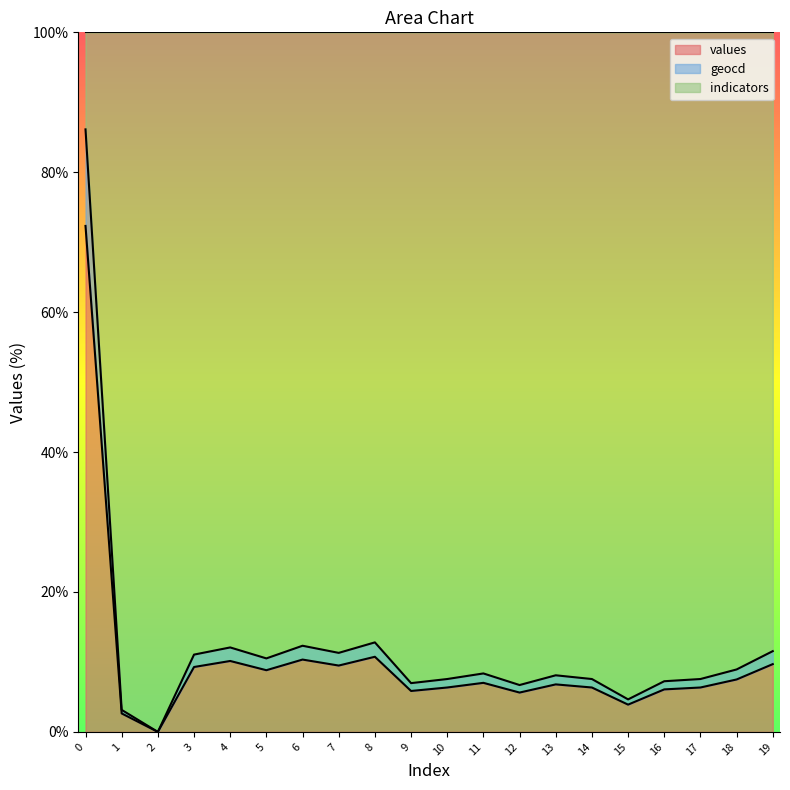

How many lines are shown in the chart?

3